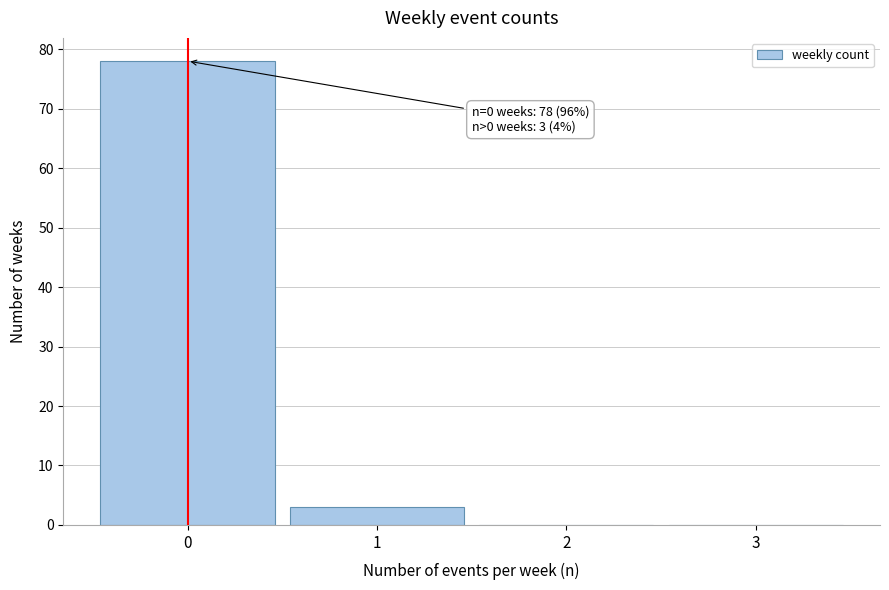

Over which range of the x-axis is the bar tallest?

-0.5 to 0.5